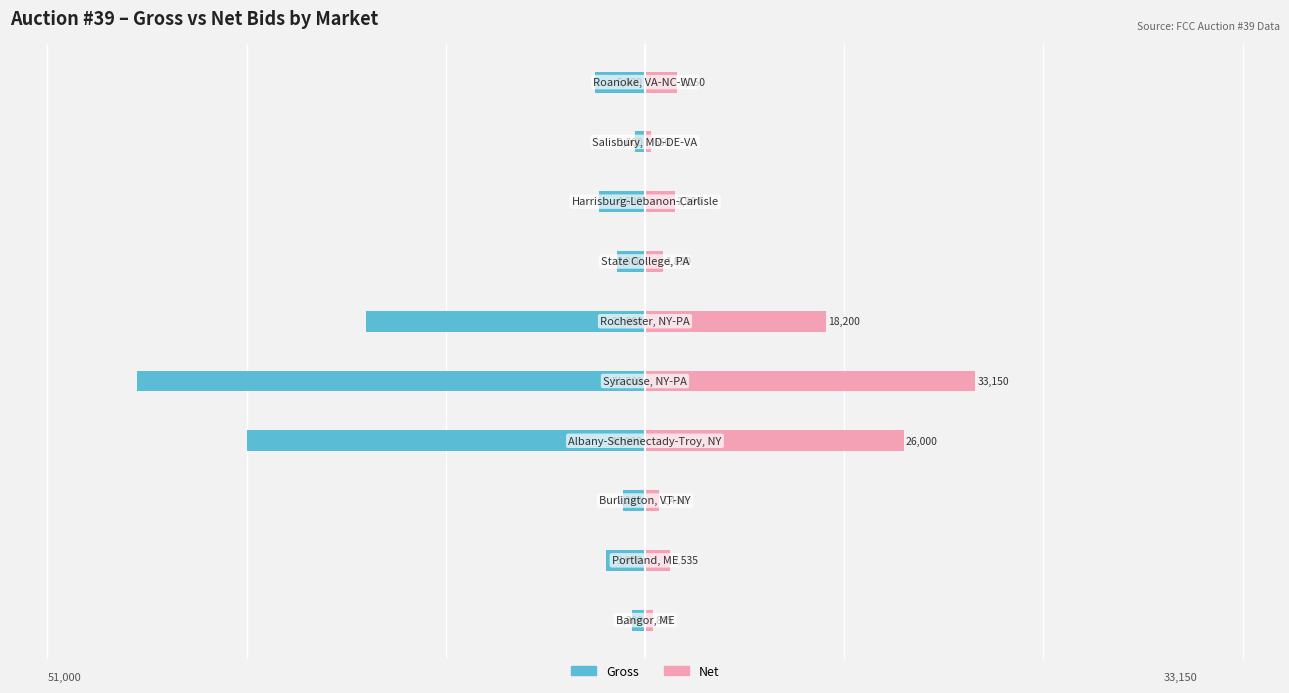

Between 3 and 4, which is larger?

3